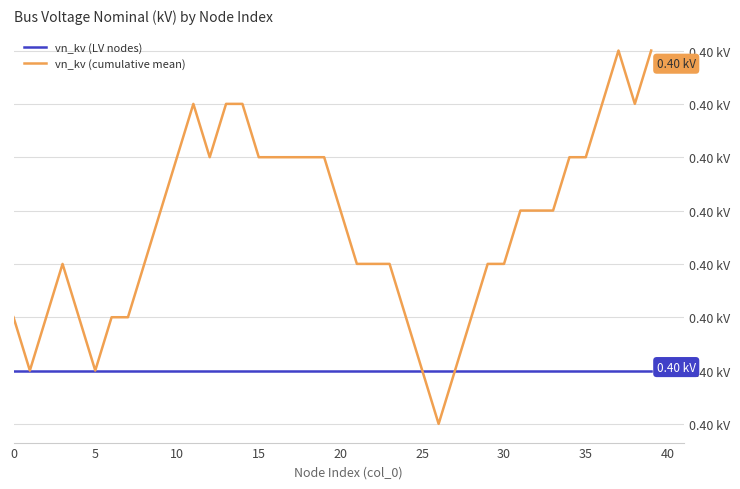

Does the chart have visible grid lines?

Yes